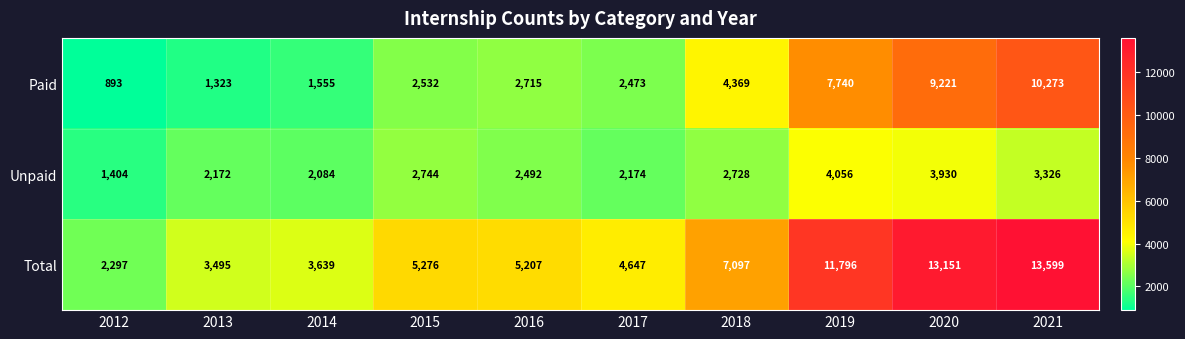

What is the sum of all Total values?

70204